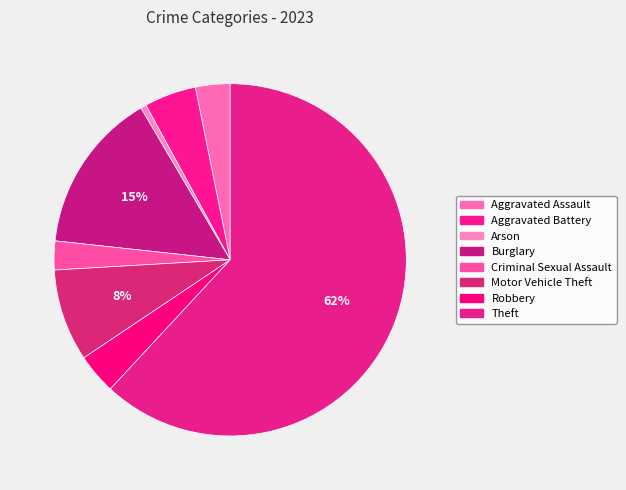

The Criminal Sexual Assault slice represents 3% of the pie. True or false?

True